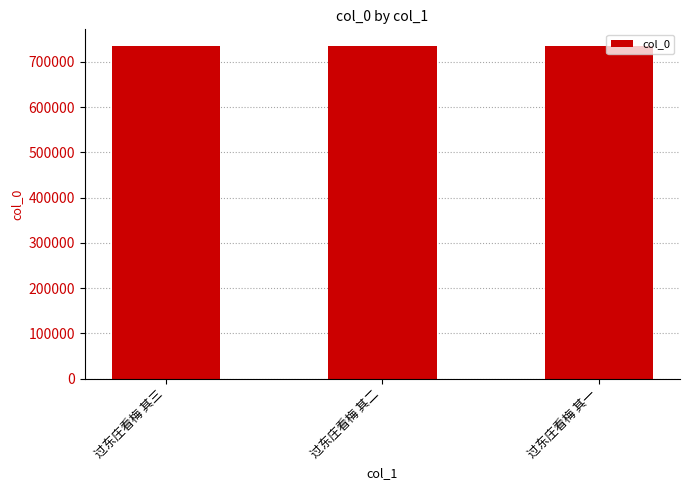

What is the average value?

735117